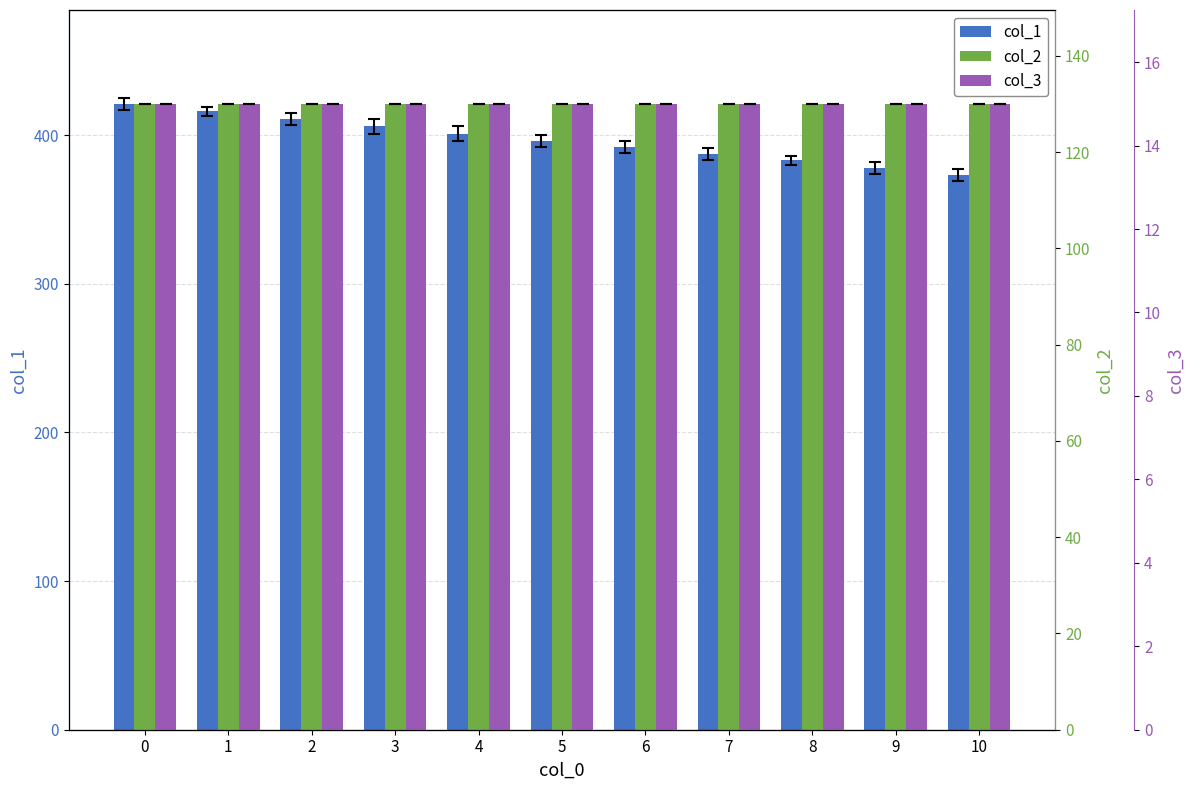

The col_1 series shows 647 at 1. True or false?

False